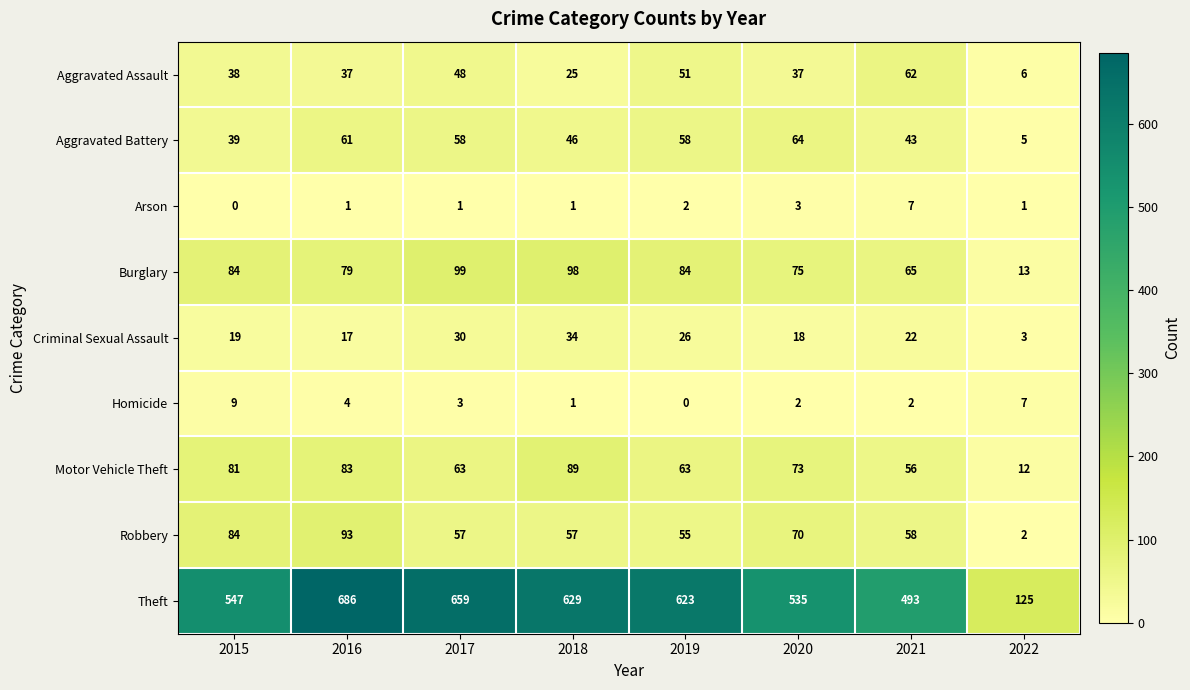

Which series has the largest range (max minus min)?

Theft